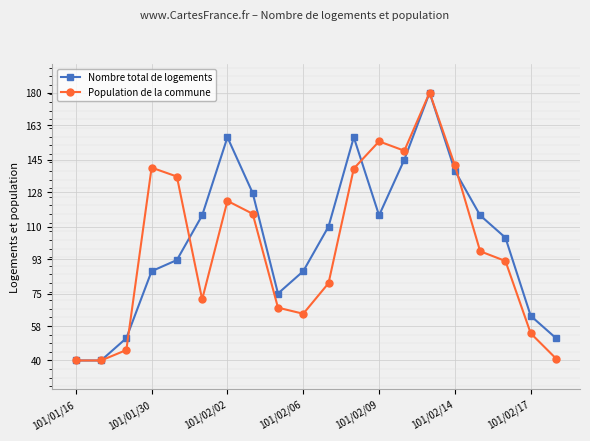

Is this an area chart (filled region under the line)?

No